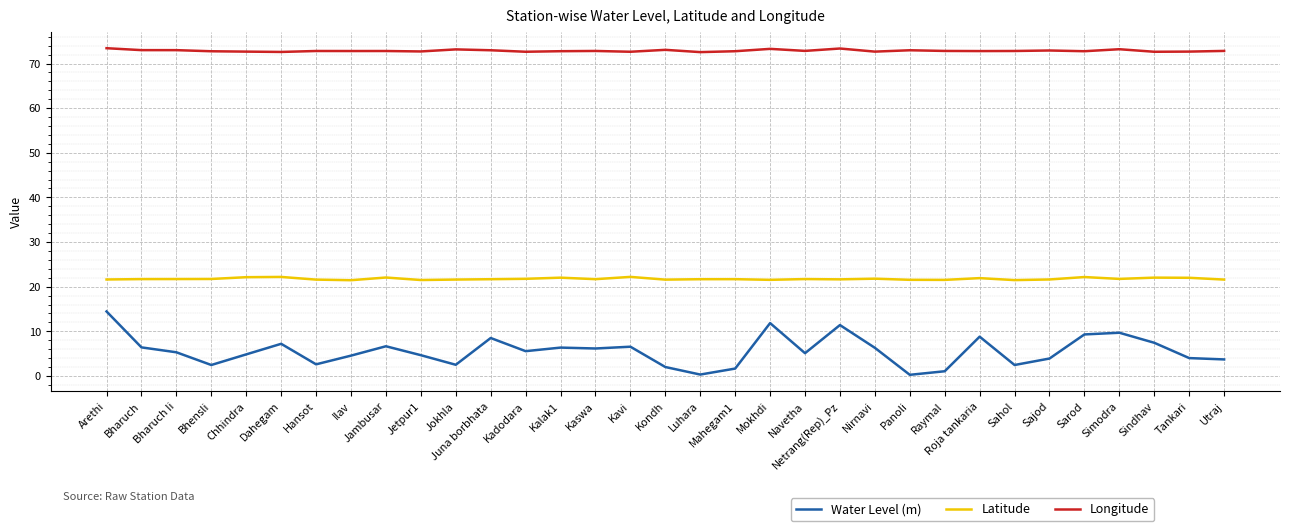

What is the difference between the maximum and minimum values in the Longitude series?

0.9